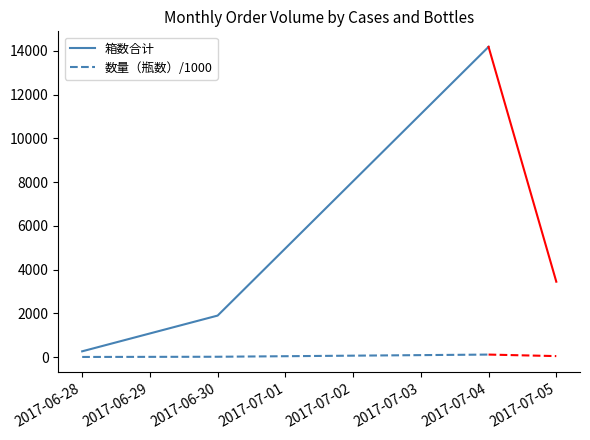

What is the sum of all 箱数合计 values?

16336.0